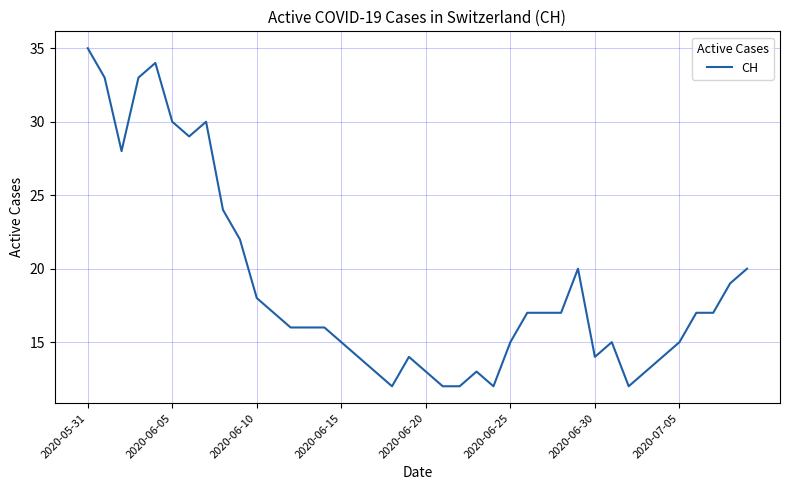

What is the maximum value shown in the chart?

35